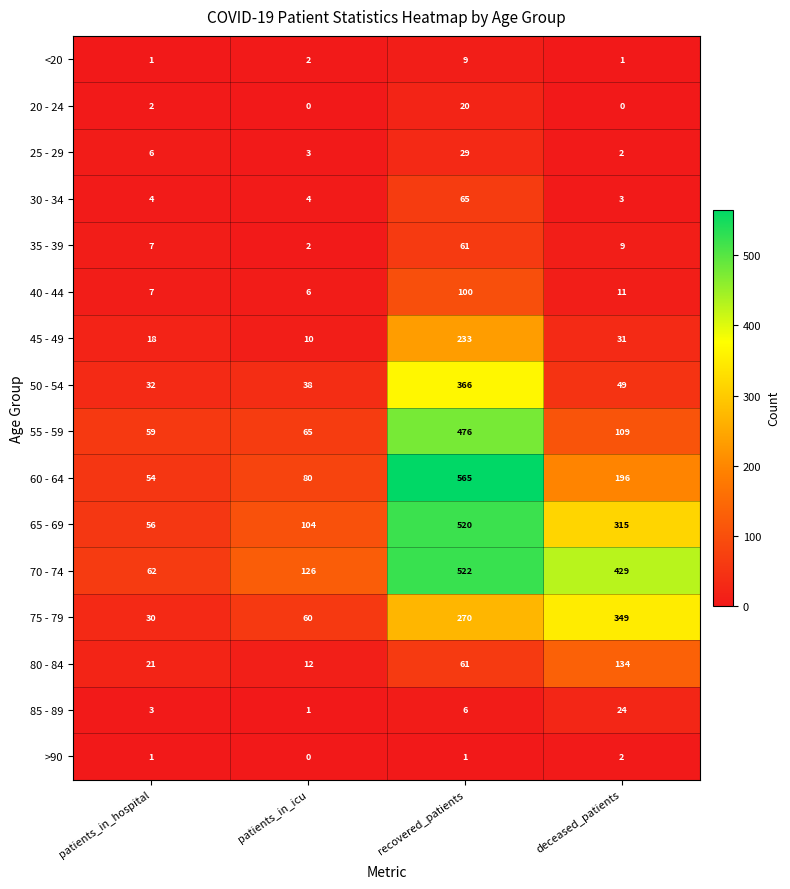

At which category is the sum across all series the highest?

recovered_patients